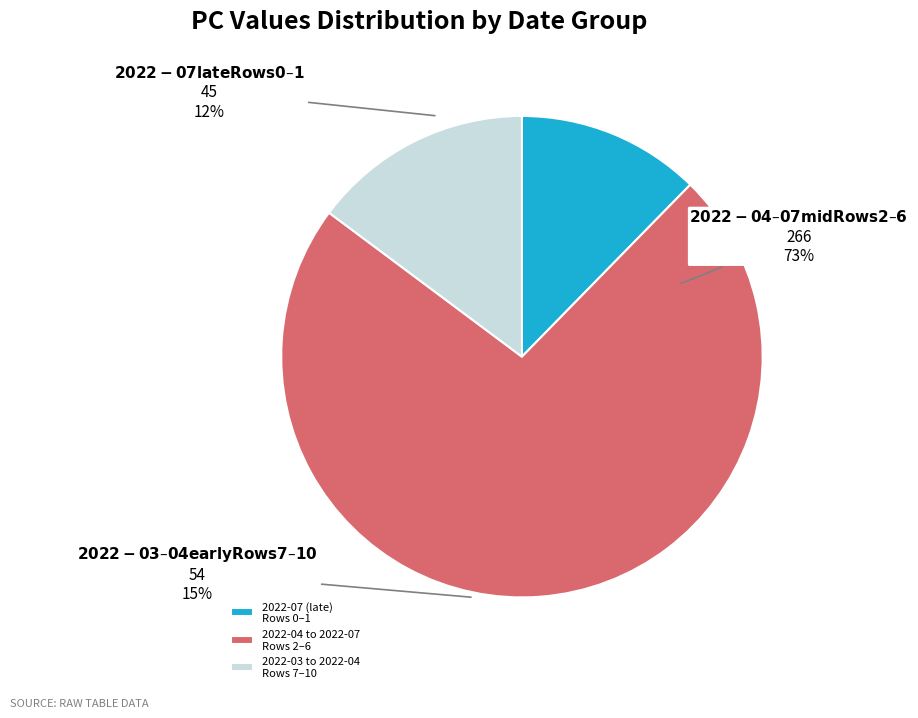

To the nearest percent, what percentage of the pie is Row 4?

4%